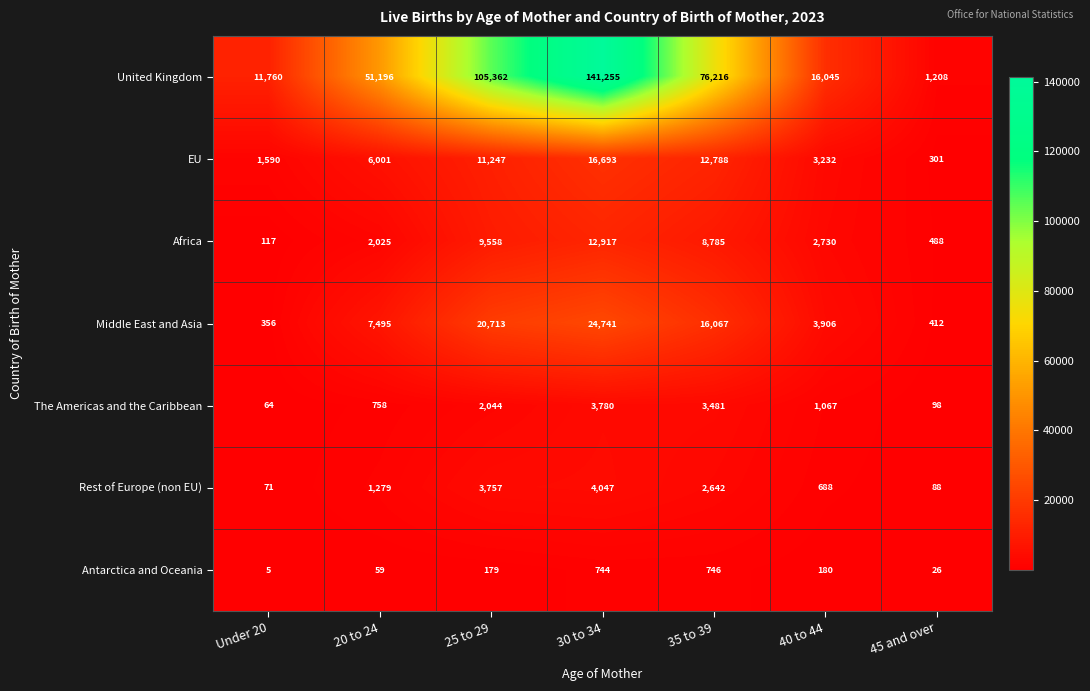

True or false: Africa has a value of 117 at Under 20.

True